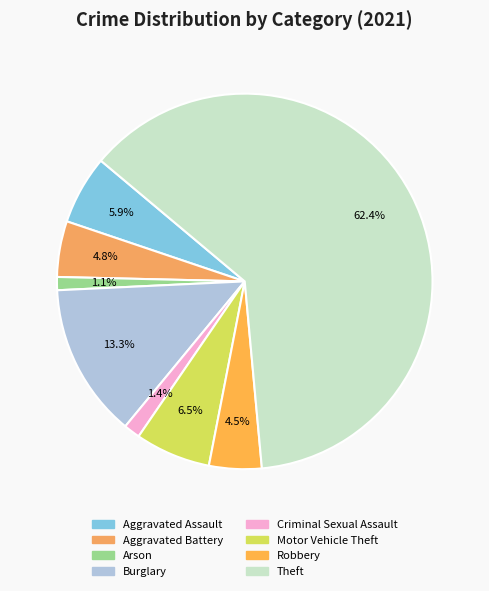

How many segments does this pie chart have?

8